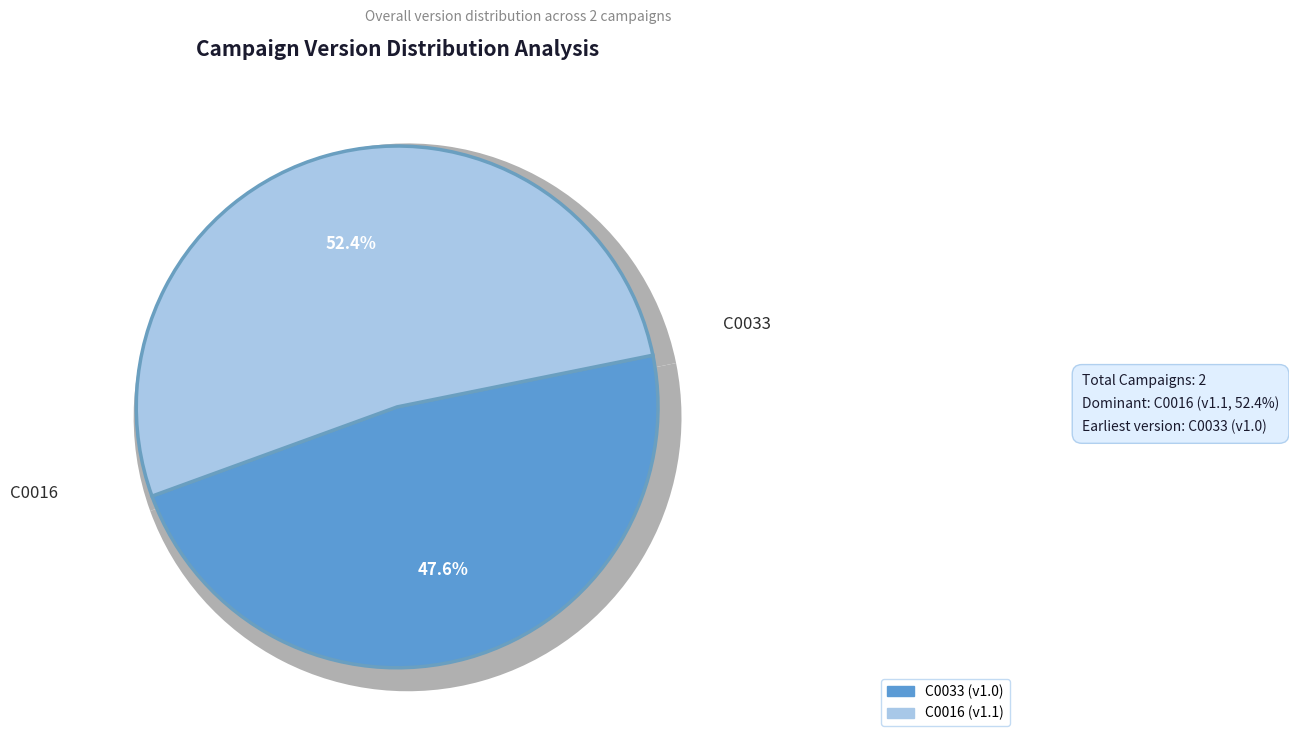

Does C0016 represent more than half of the total?

Yes